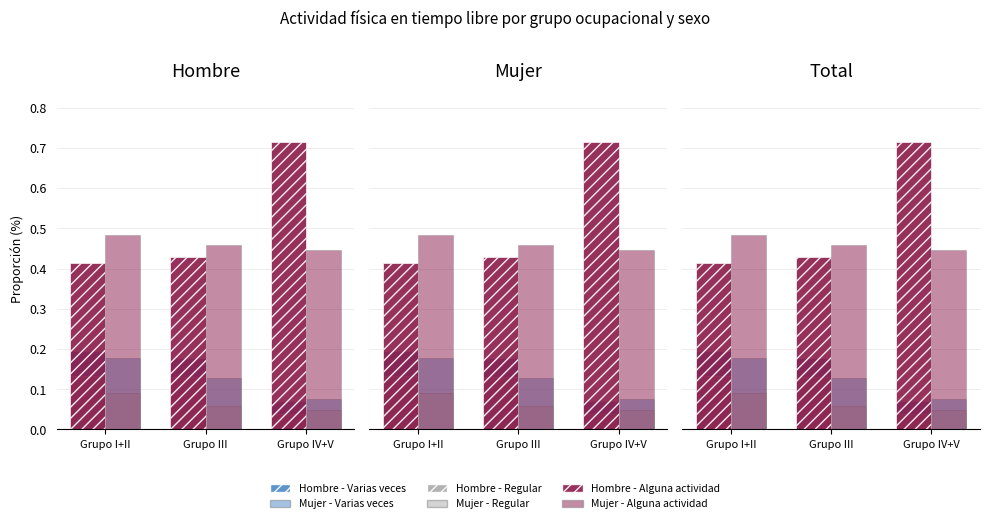

What is the sum of the Mujer - Varias veces values at Grupo III and Grupo IV+V?

0.2